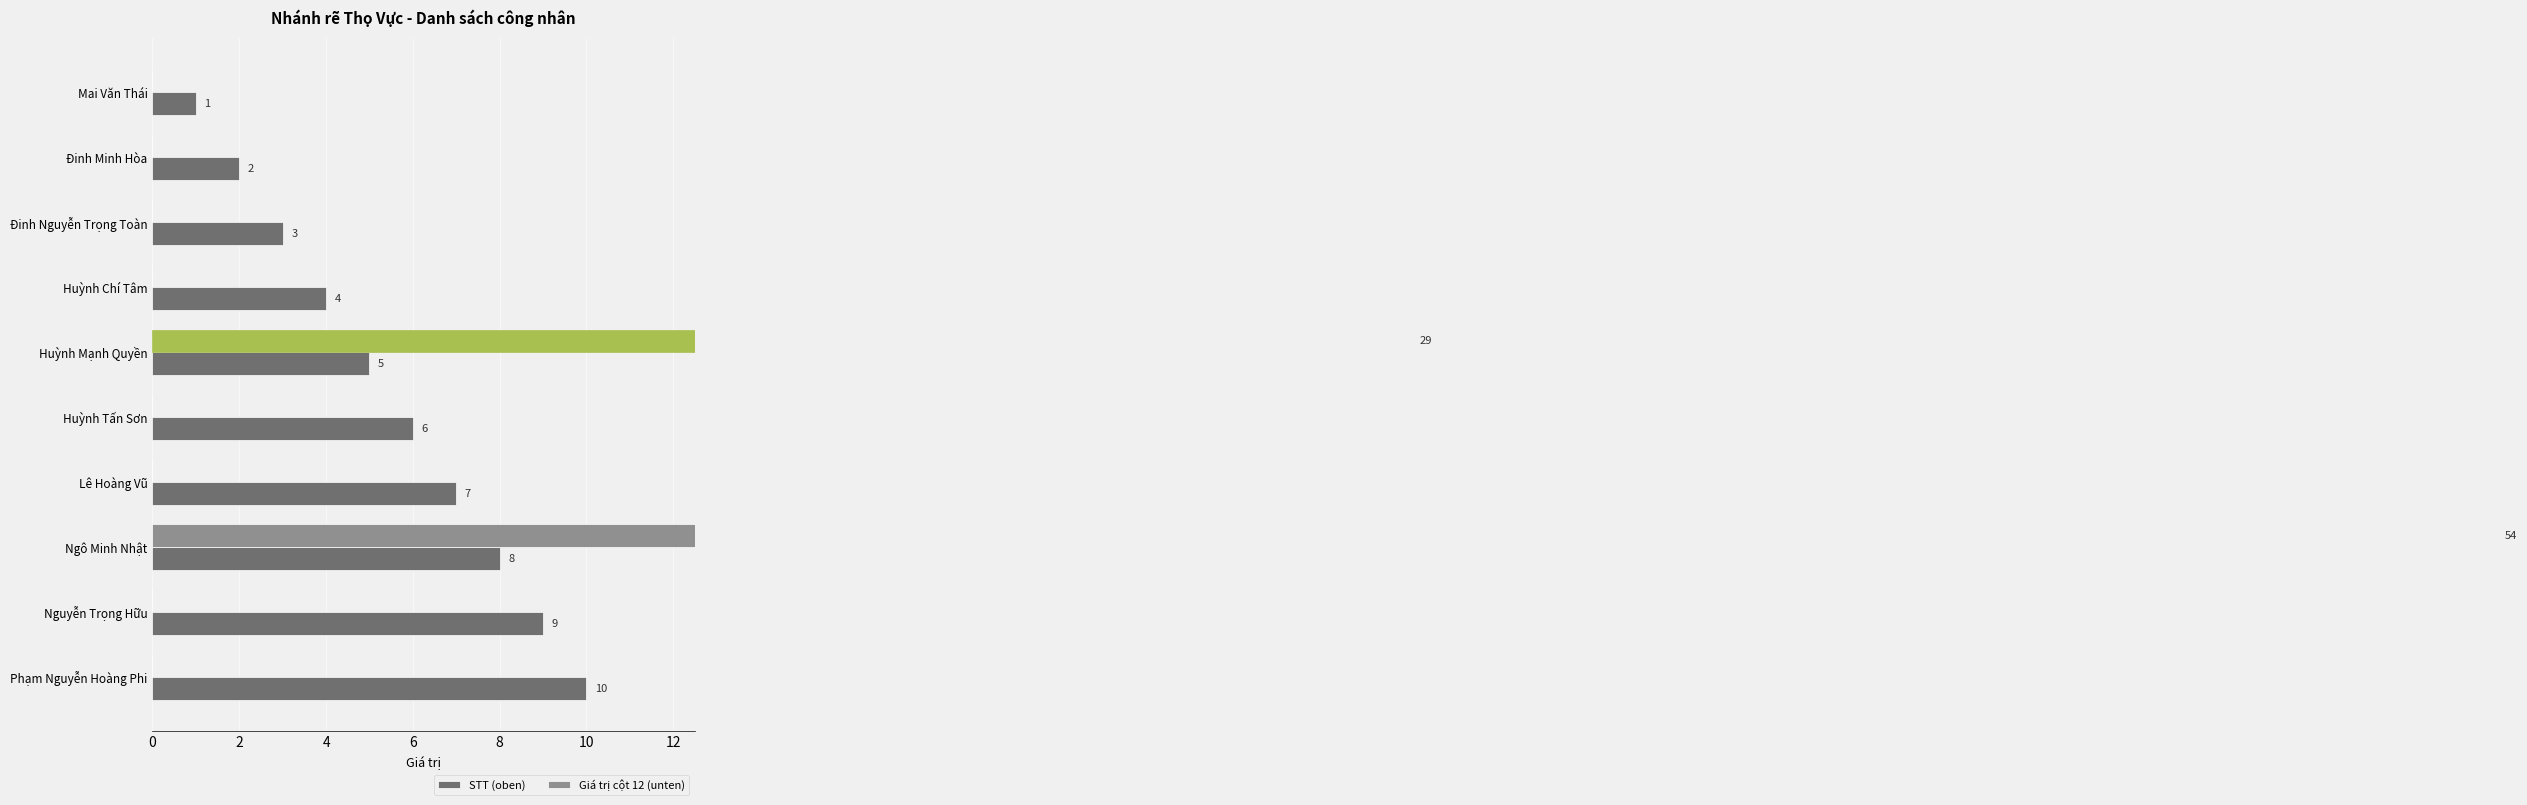

Which series has the largest total across all categories?

Giá trị cột 12 (unten)